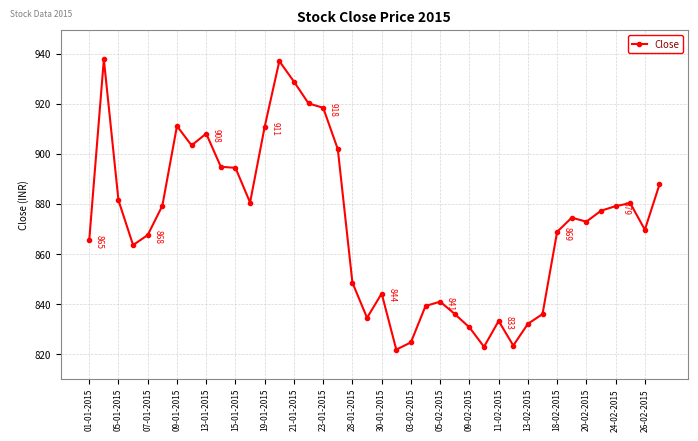

What is the smallest value displayed?

821.9